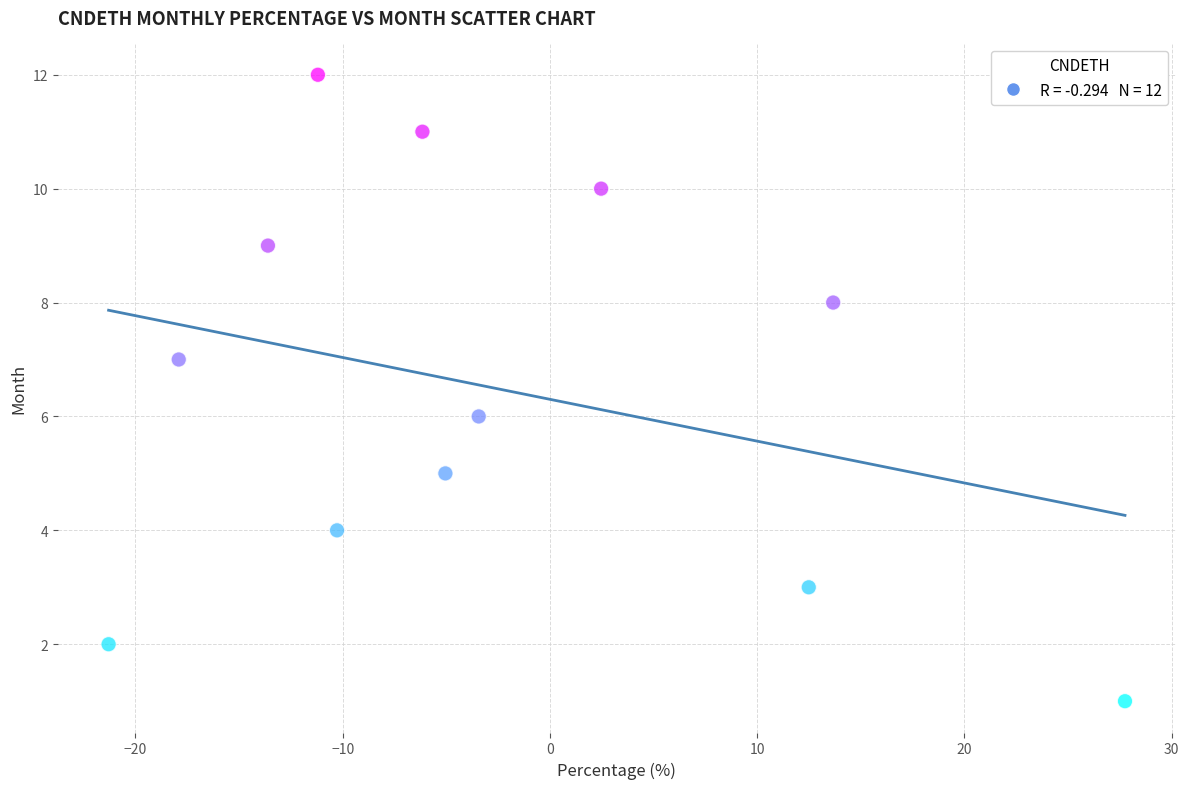

What is the range of Y values (max minus min)?

11